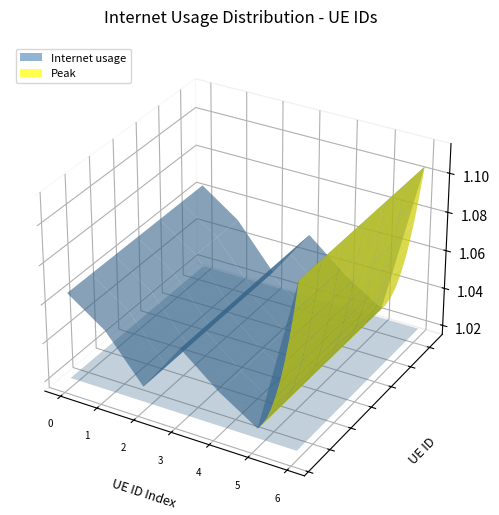

Reading left to right, what are all the values shown in this chart?

204245=1.1	429473=1.1	1218591=1.0	1042095=1.1	173885=1.0	1019986=1.0	996216=1.1